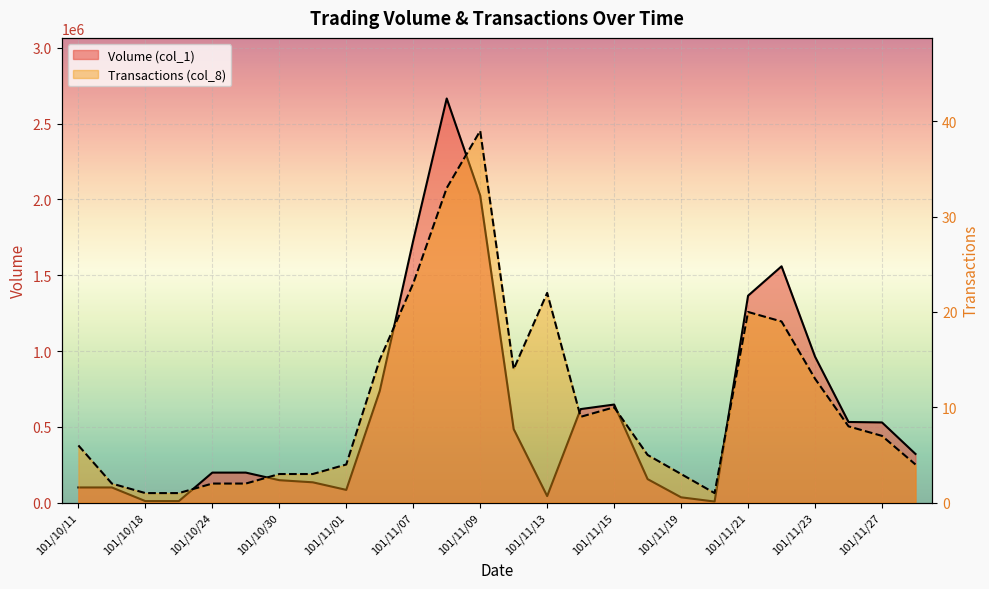

At which label does Transactions (col_8) first exceed 7?

101/11/06